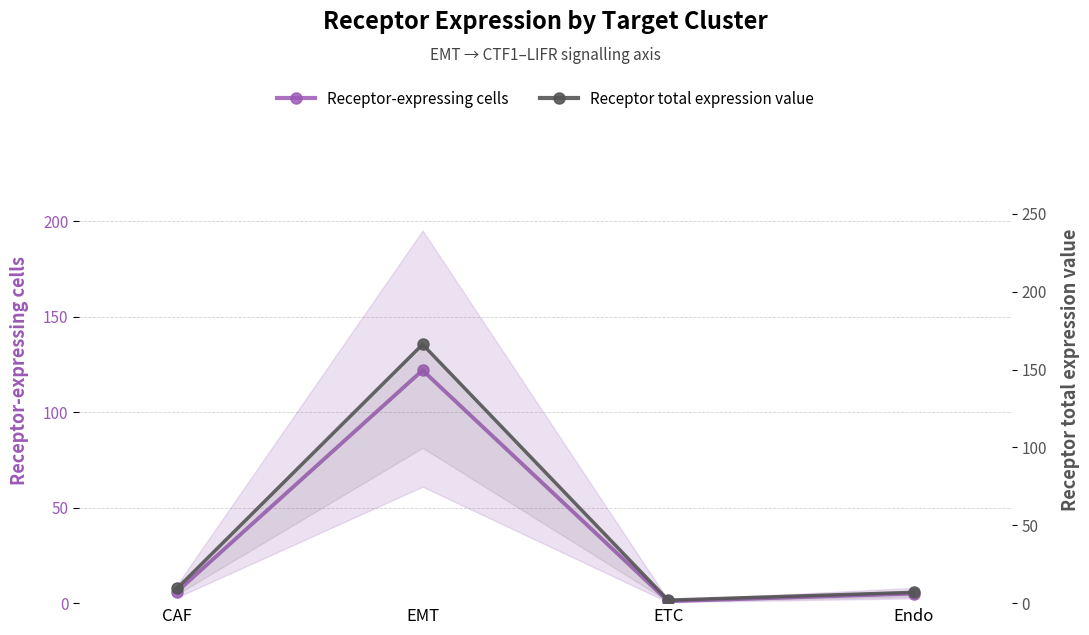

What is the sum of the Receptor total expression value values at CAF and Endo?

16.4